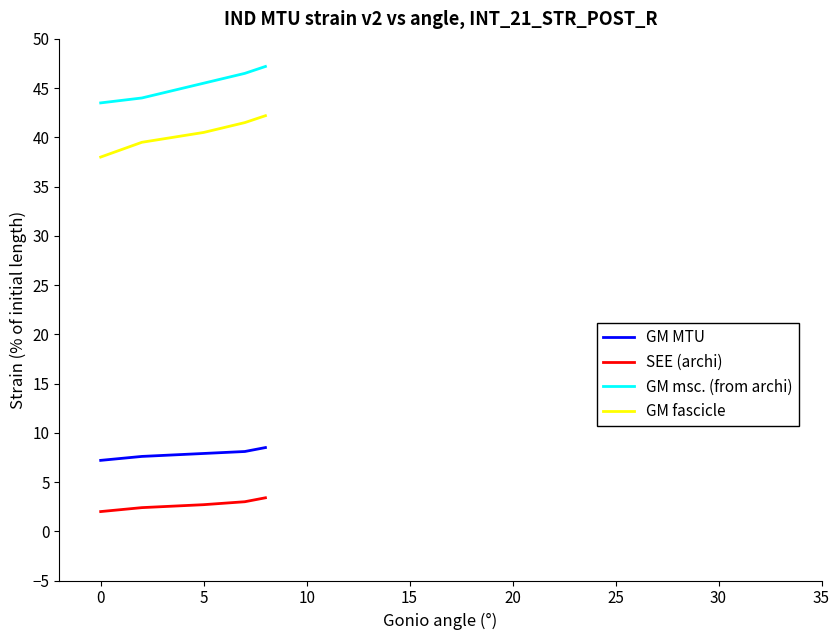

True or false: SEE (archi) and GM msc. (from archi) cross at least once.

False